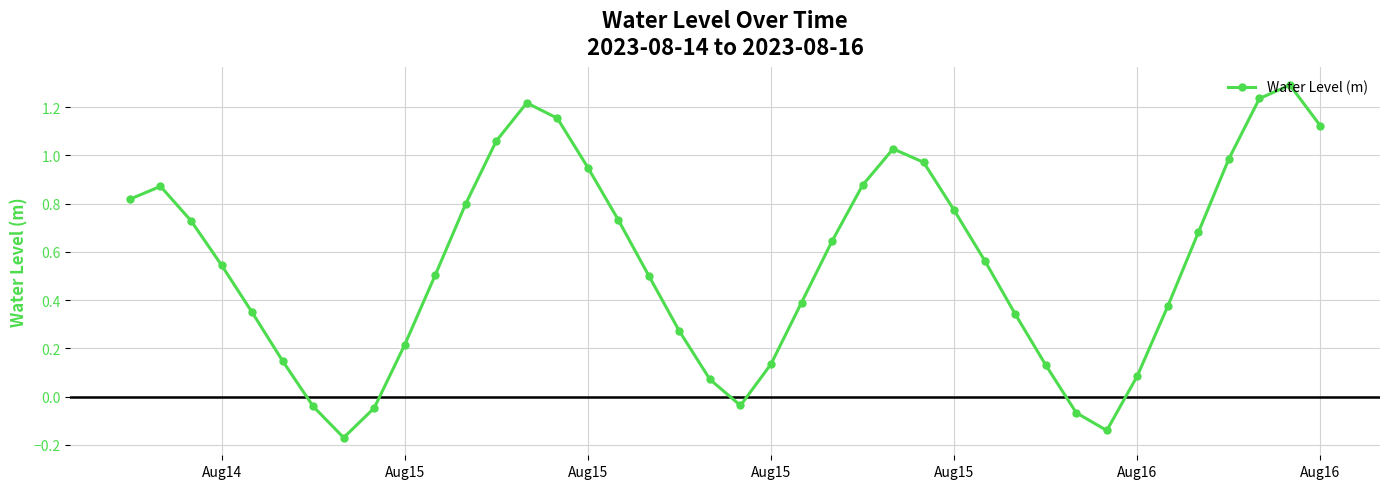

What is the maximum value shown in the chart?

1.3